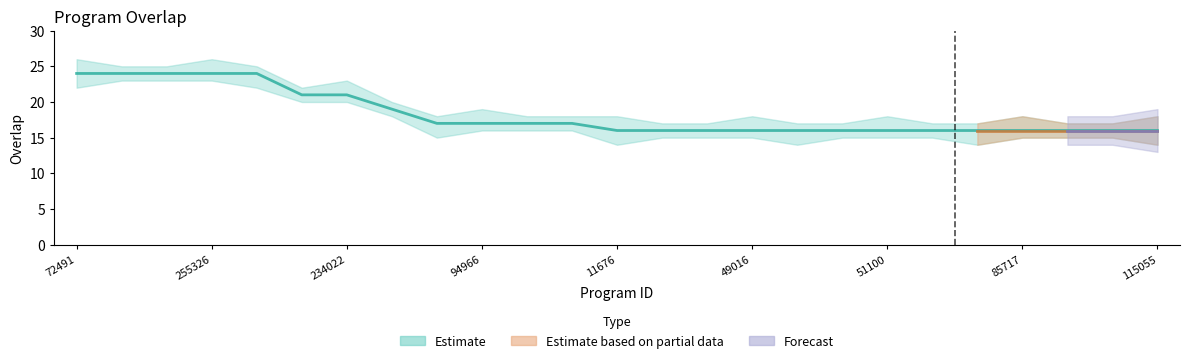

Is this an area chart (filled region under the line)?

No